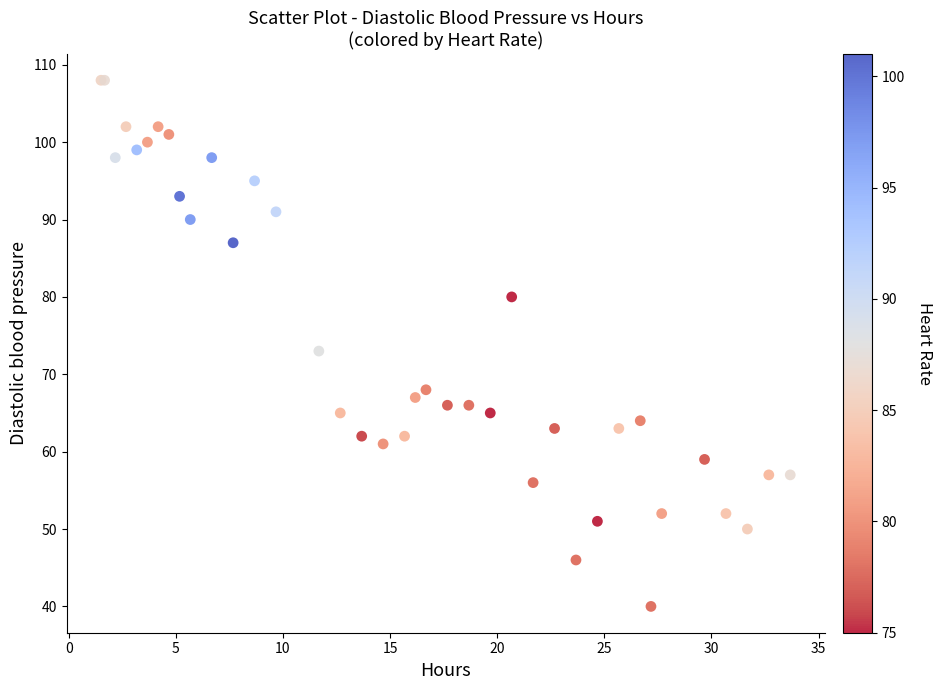

What Y value in the scatter plot is closest to 74?

73